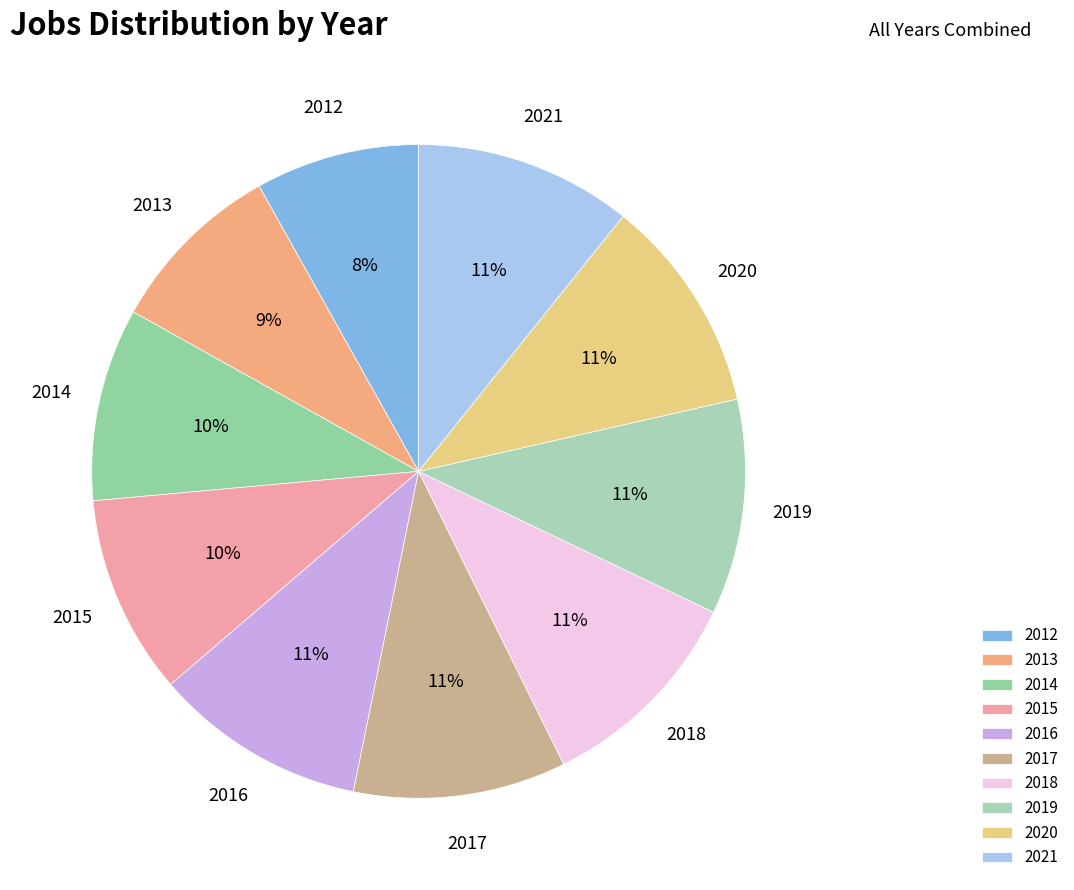

Is 2017 the majority of the pie?

No